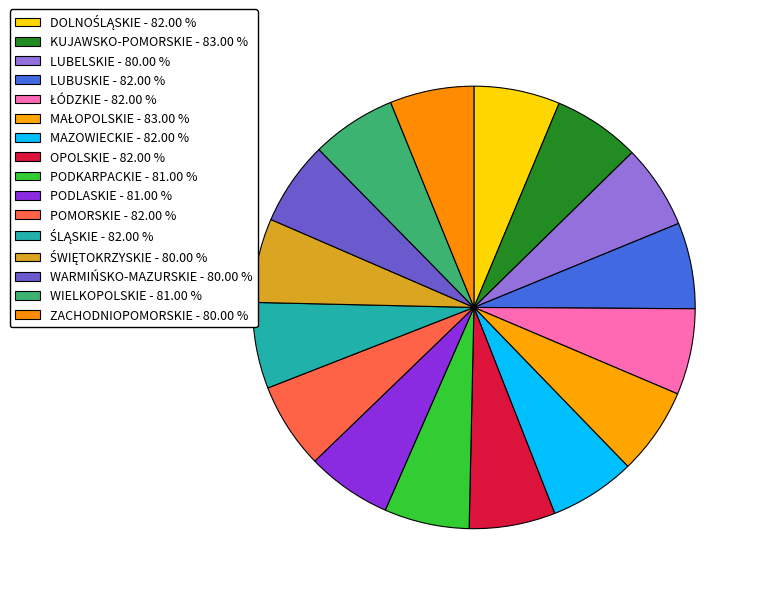

Rank the categories by value from lowest to highest.

LUBELSKIE, ŚWIĘTOKRZYSKIE, WARMIŃSKO-MAZURSKIE, ZACHODNIOPOMORSKIE, PODKARPACKIE, PODLASKIE, WIELKOPOLSKIE, DOLNOŚLĄSKIE, LUBUSKIE, ŁÓDZKIE, MAZOWIECKIE, OPOLSKIE, POMORSKIE, ŚLĄSKIE, KUJAWSKO-POMORSKIE, MAŁOPOLSKIE